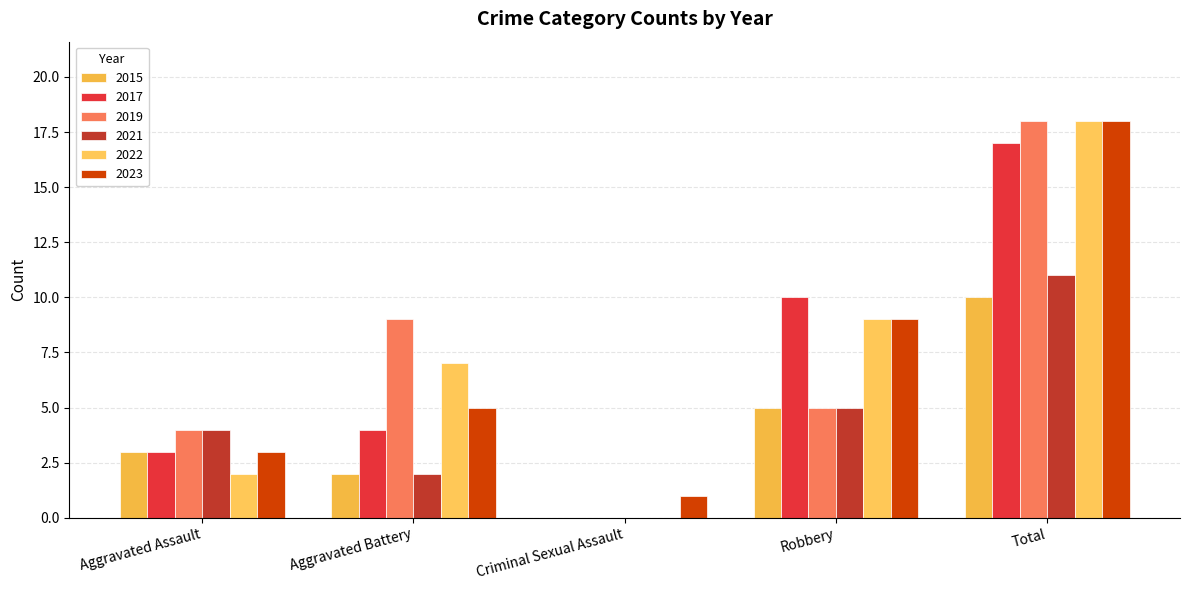

Read the 2023 value at Total, to the nearest 10.

20